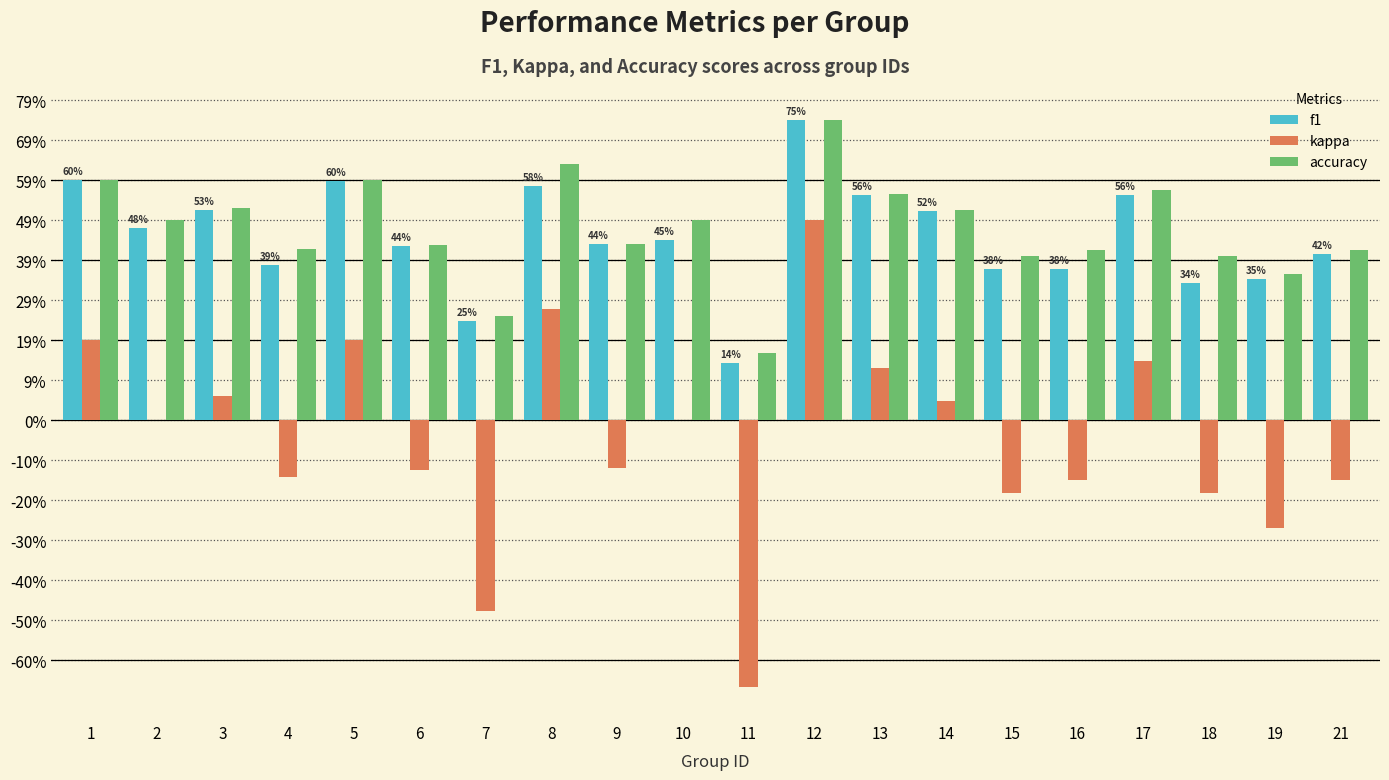

Which series has the largest total across all categories?

accuracy